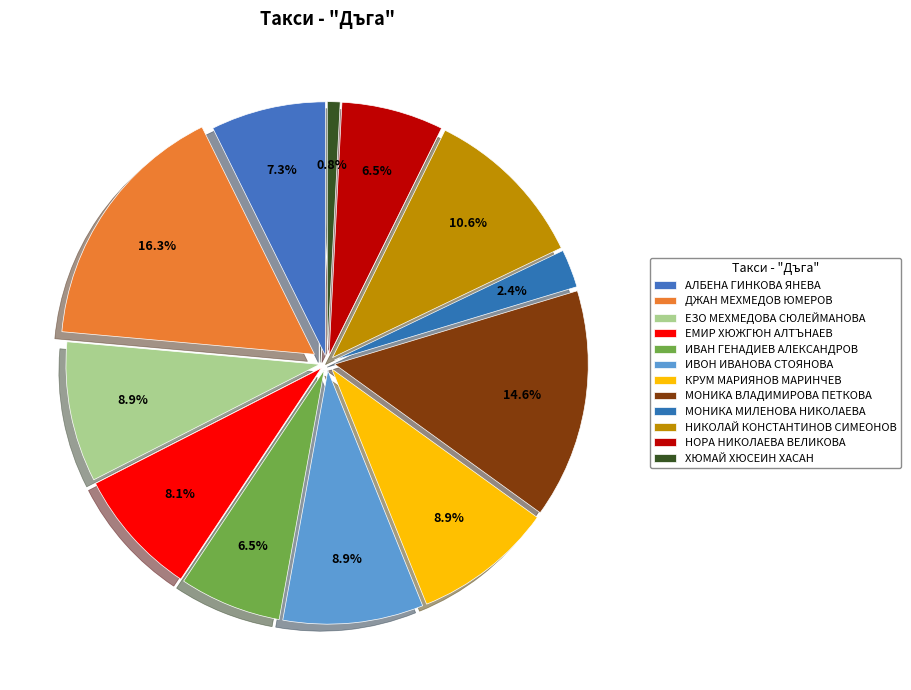

Is there a majority slice in this chart?

No